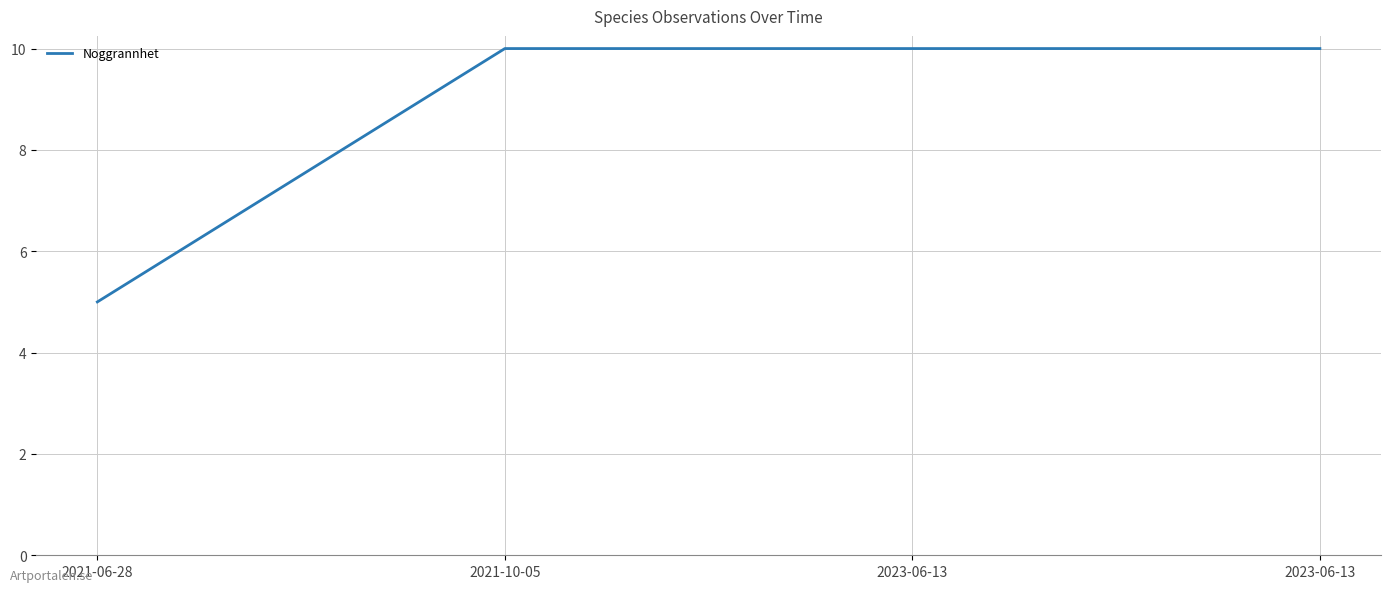

What is the greatest value displayed?

10